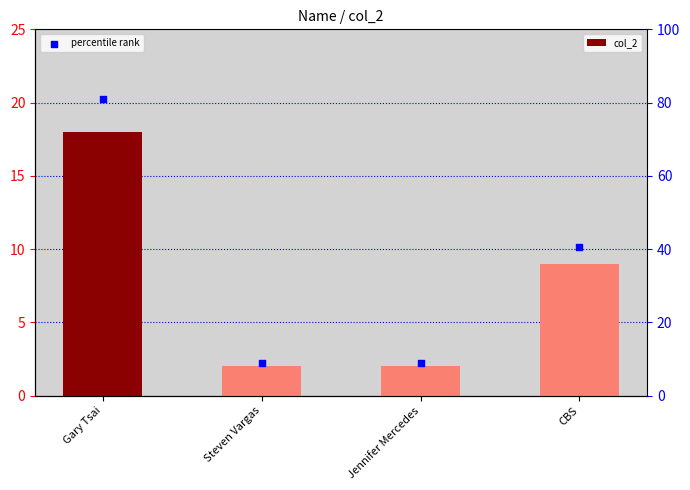

At how many categories does at least one series exceed 60?

1